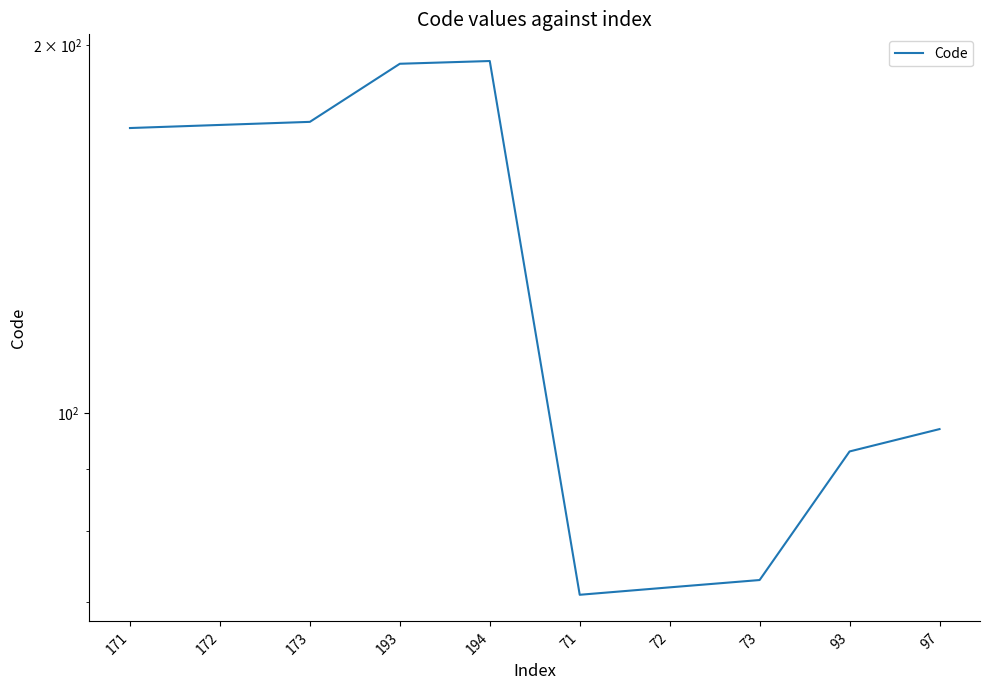

Is this an area chart (filled region under the line)?

No